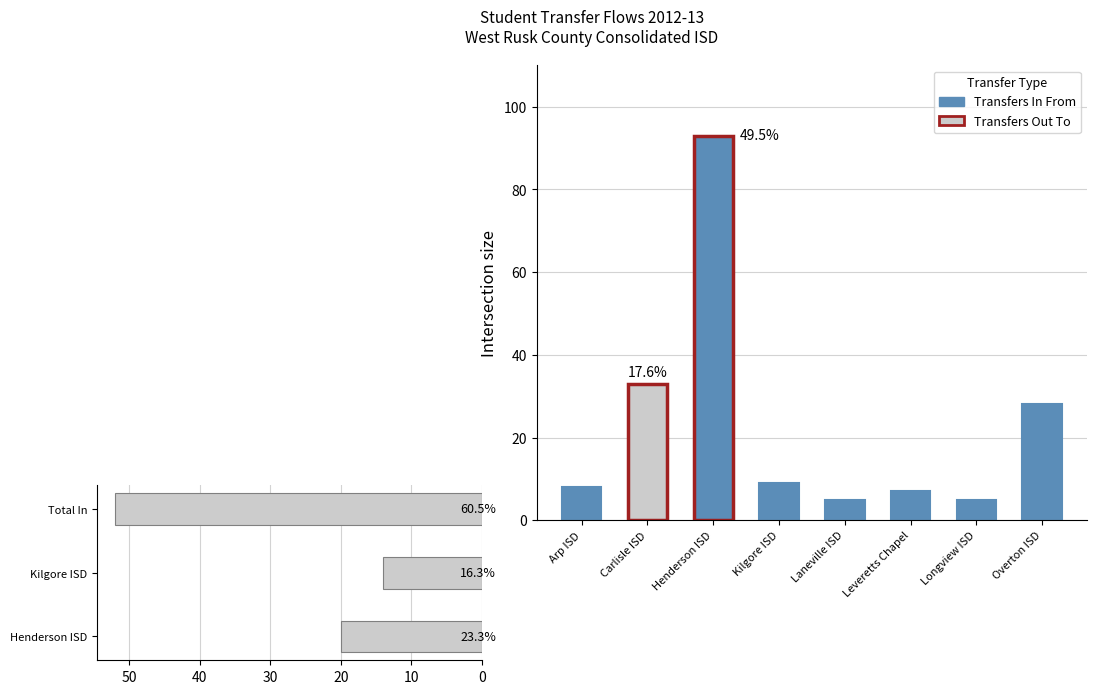

What is the difference between the maximum and minimum values?

38